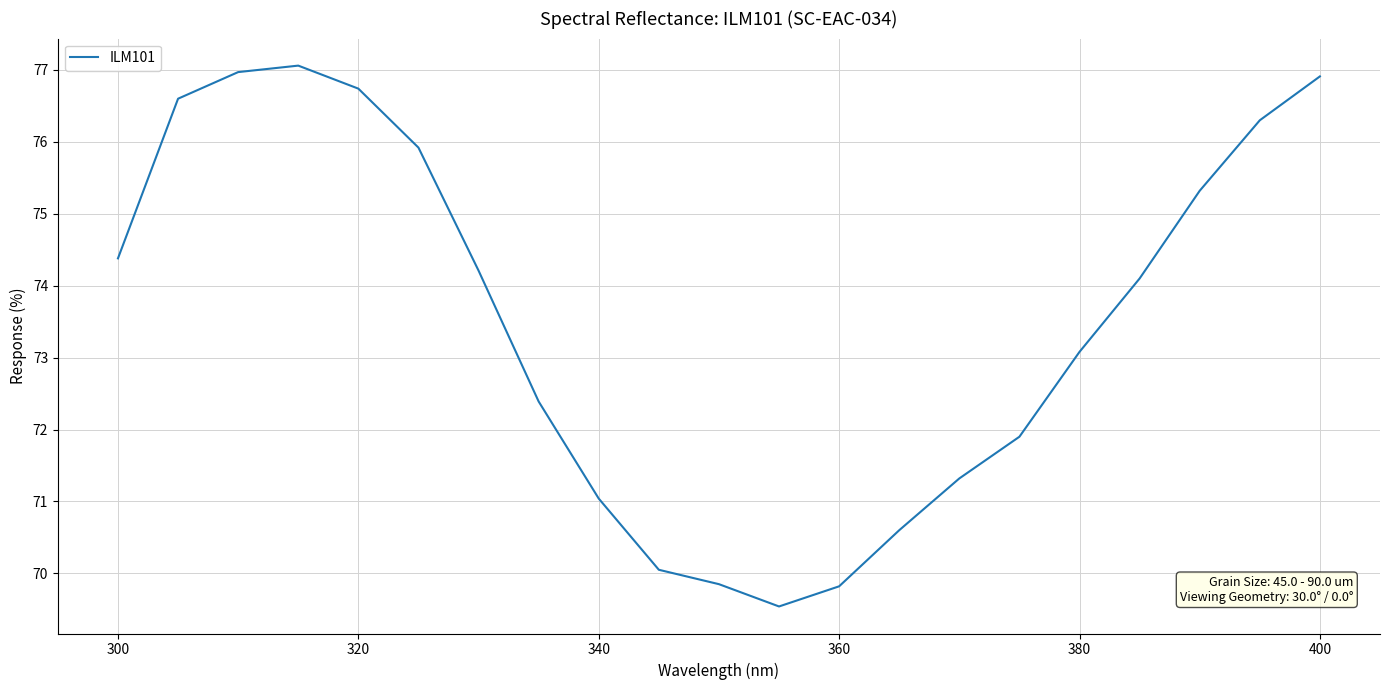

How many values exceed 74?

11